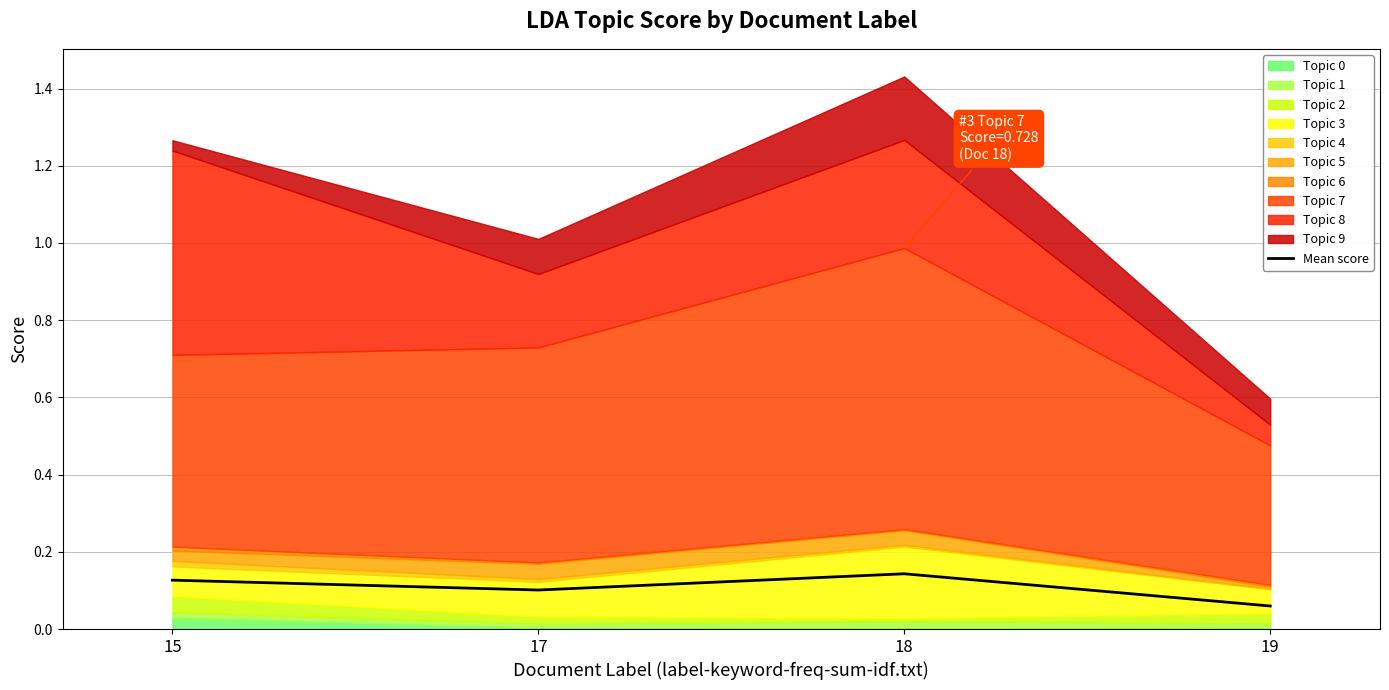

What is the difference between the maximum and minimum values?

0.1